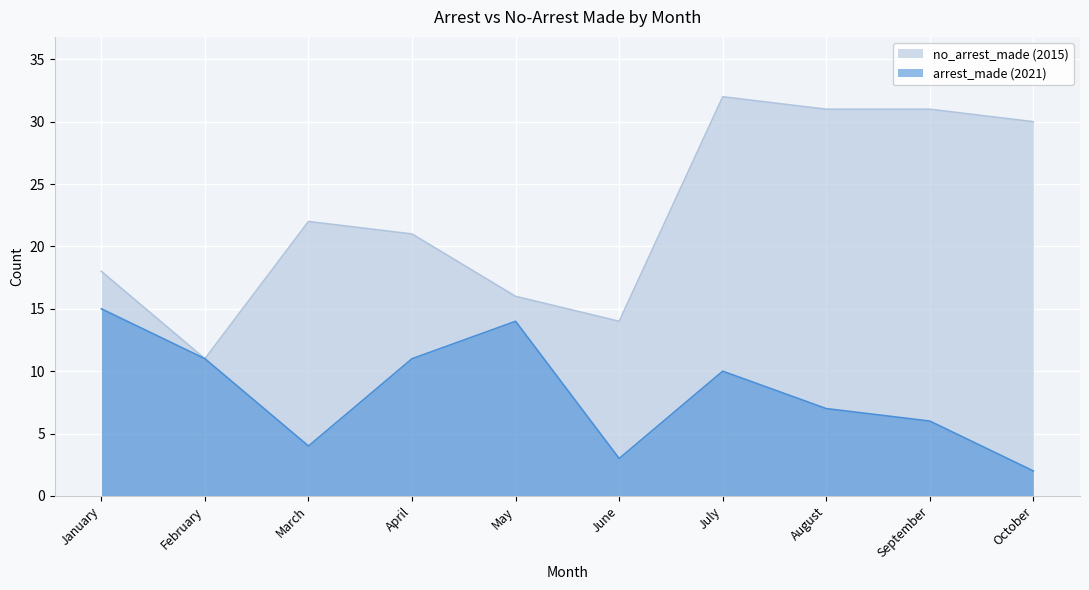

Is the value of arrest_made (2021) at January greater than the value of no_arrest_made (2015) at May?

No